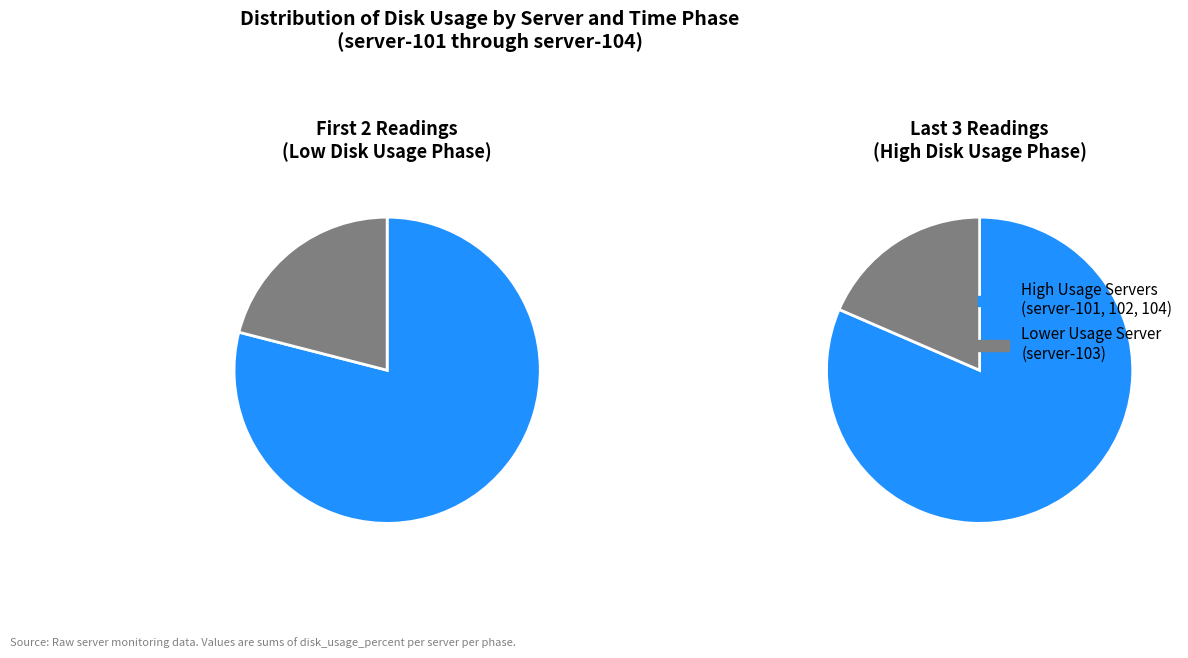

What is the difference between the highest and lowest values at 4?

30